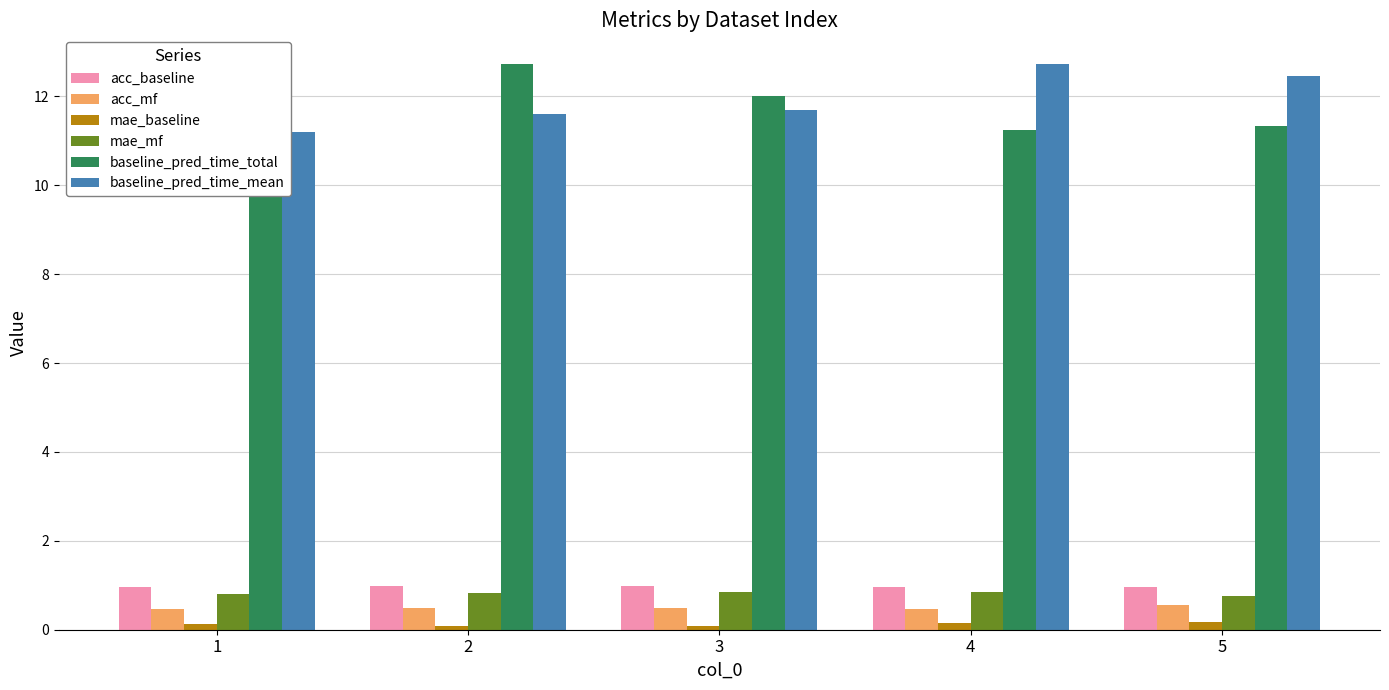

What is the difference between the maximum and minimum values in the baseline_pred_time_mean series?

1.5